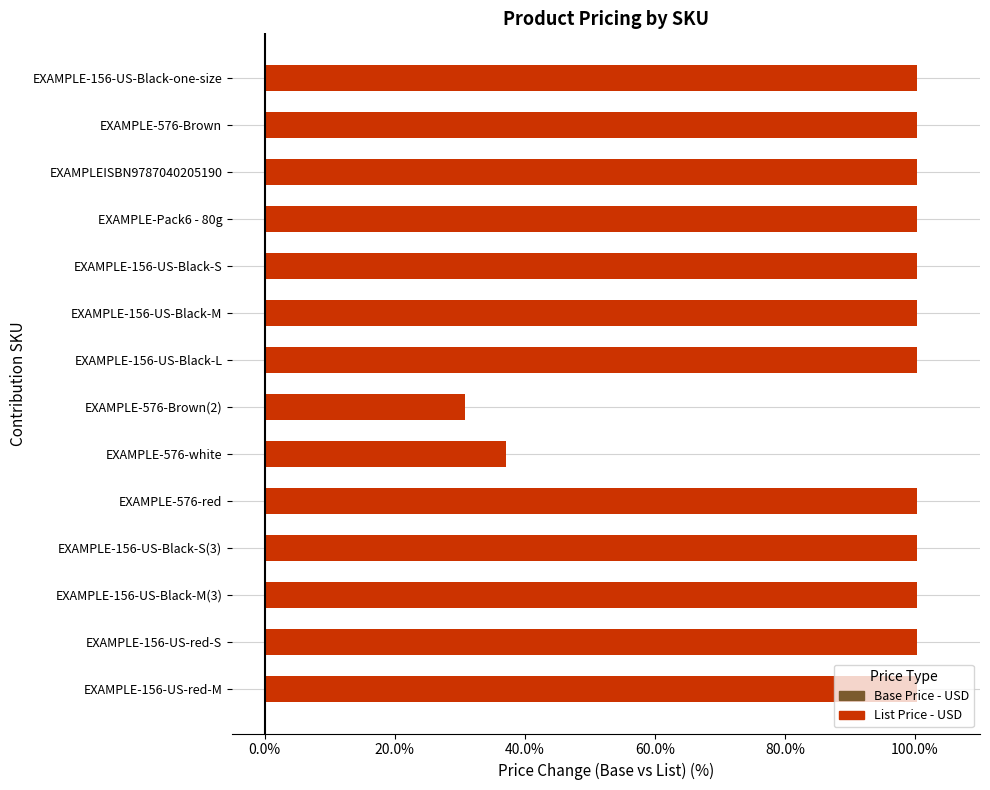

The List Price - USD series shows 7.9 at EXAMPLE-156-US-Black-M. True or false?

False